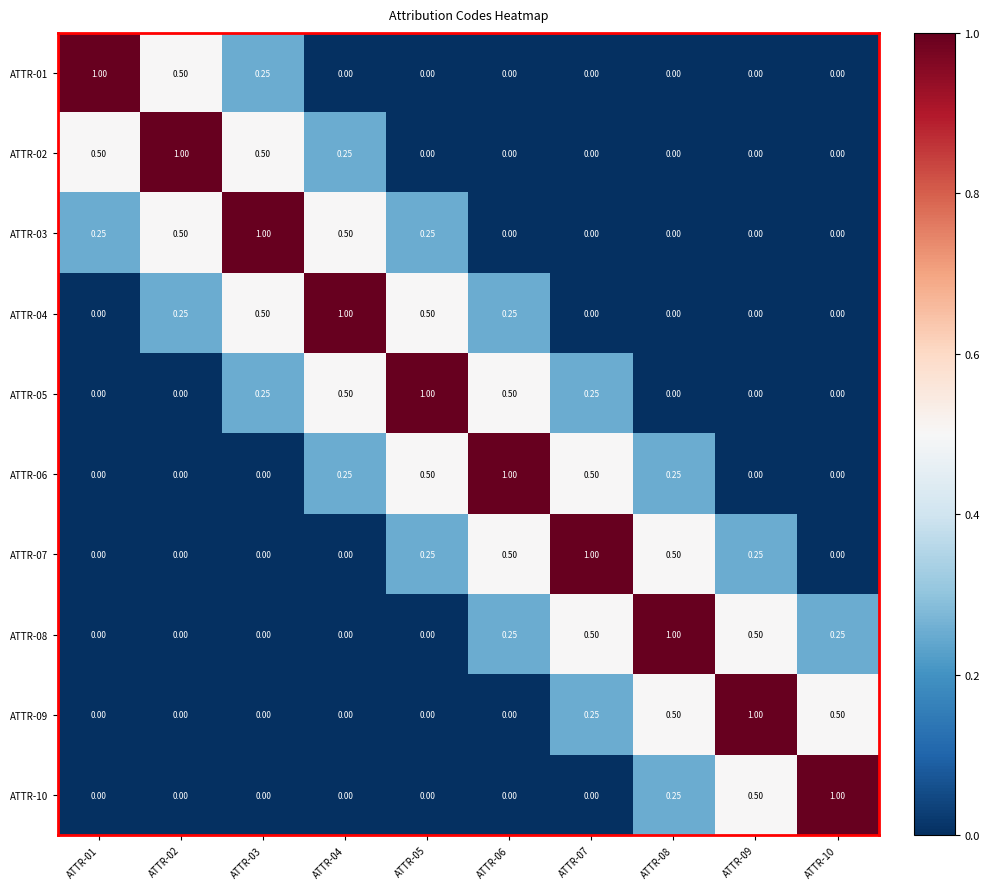

Is the value of ATTR-07 at ATTR-08 greater than the value of ATTR-05 at ATTR-07?

Yes